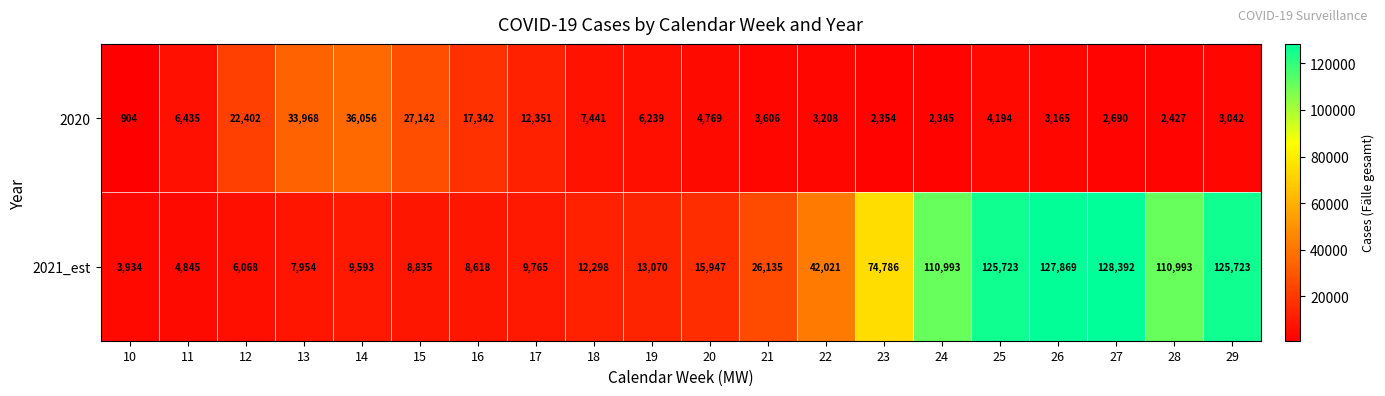

Which series has the largest total across all categories?

2021_est